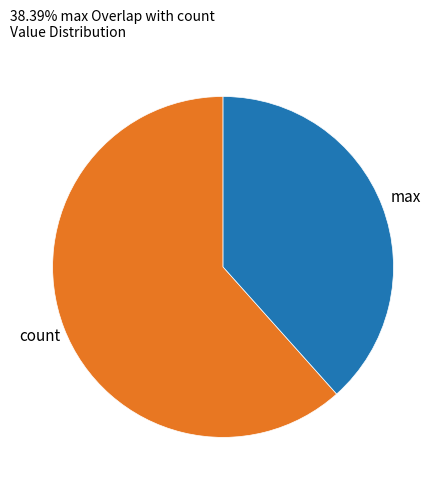

Does any single category account for the majority?

Yes